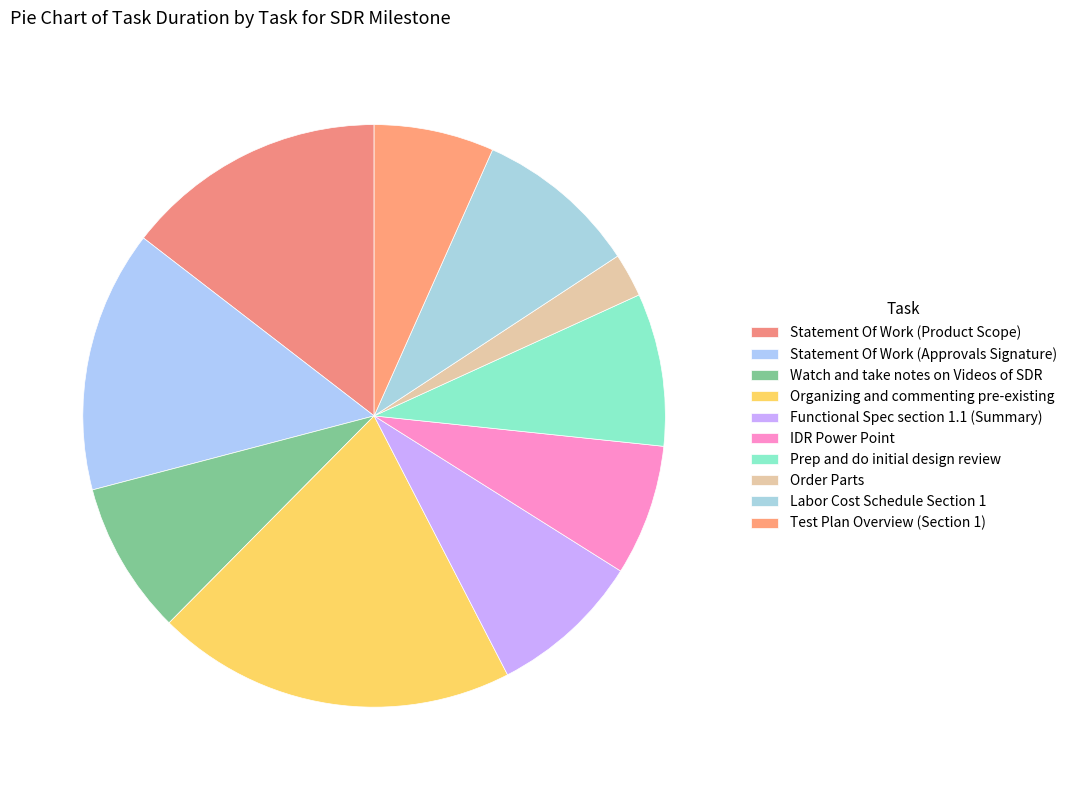

Is the sum of Functional Spec section 1.1 (Summary) and Statement Of Work (Approvals Signature) greater than half?

No